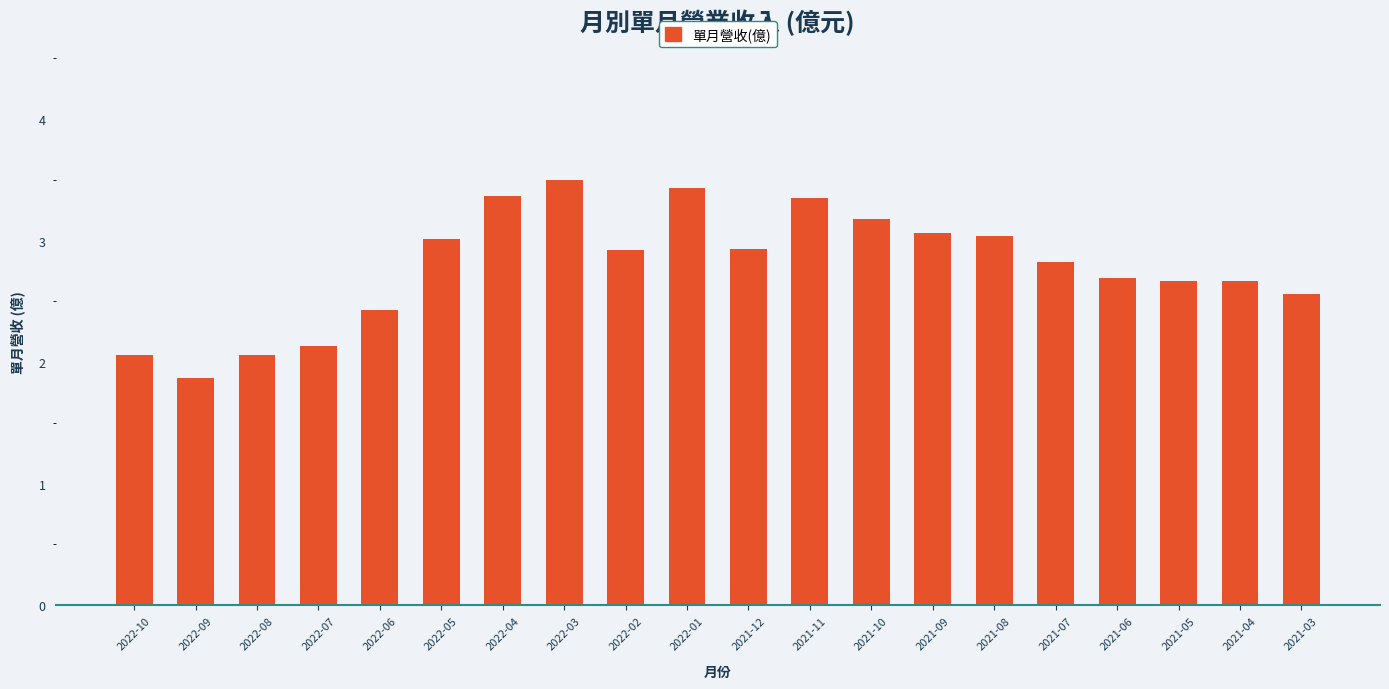

Which category has the lowest value across all series?

2022-09